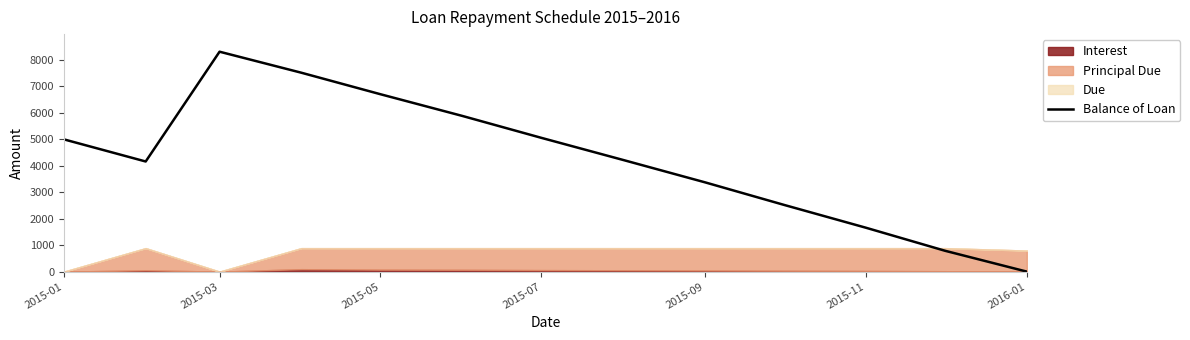

What is the greatest value displayed?

8313.8